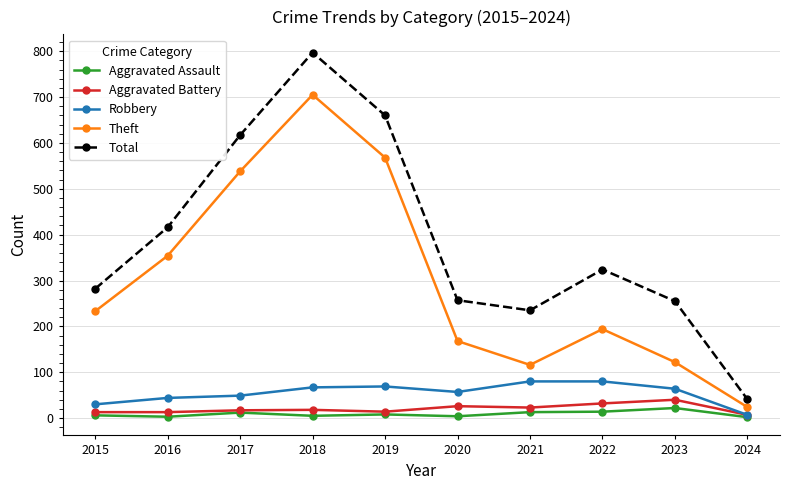

How many lines are shown in the chart?

5